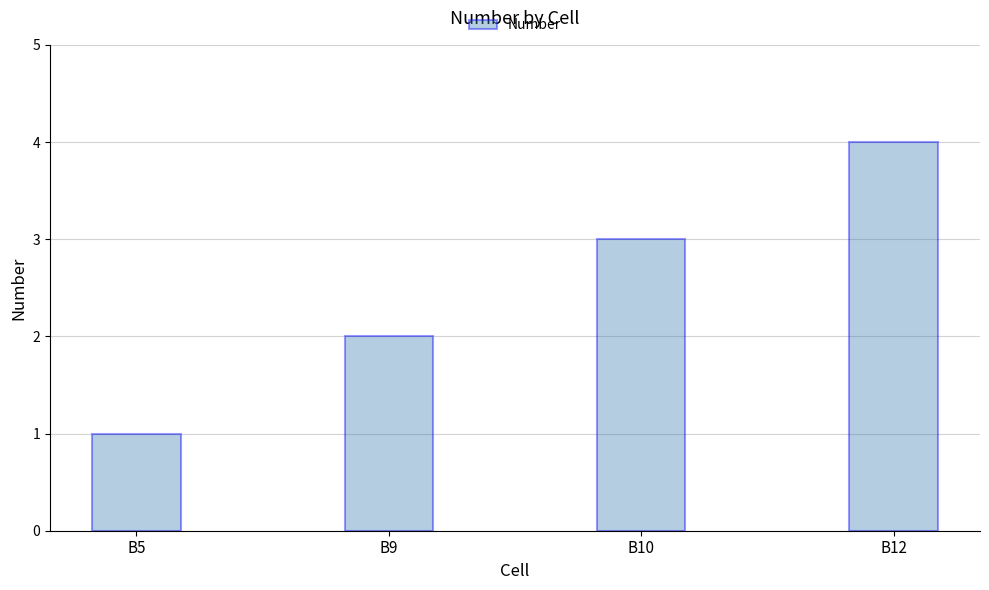

The value at B9 is 3. True or false?

False